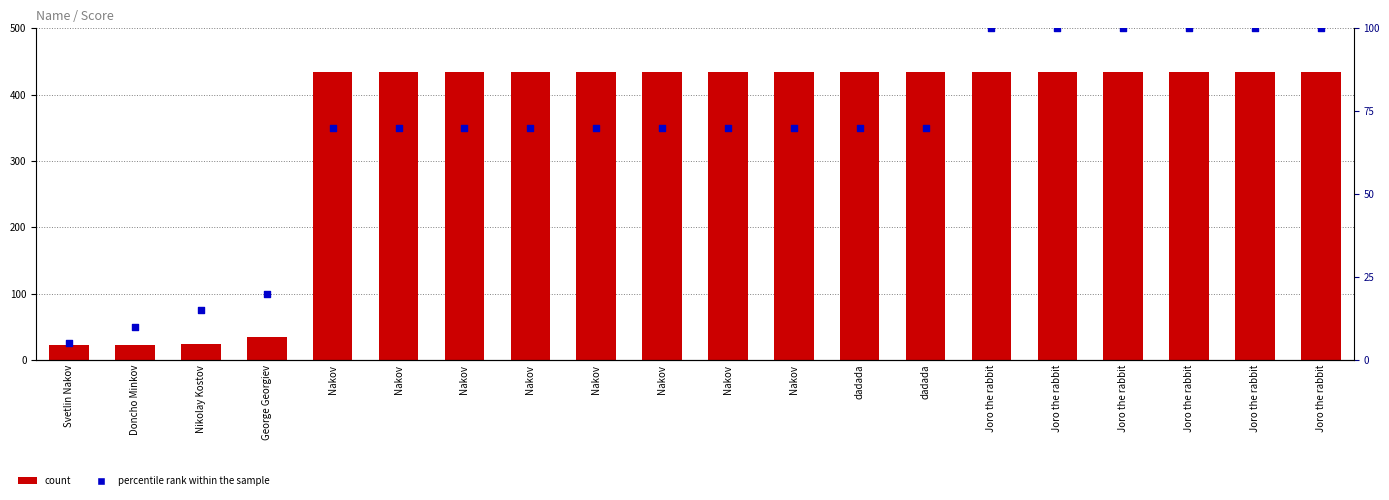

At how many categories does at least one series exceed 304?

16